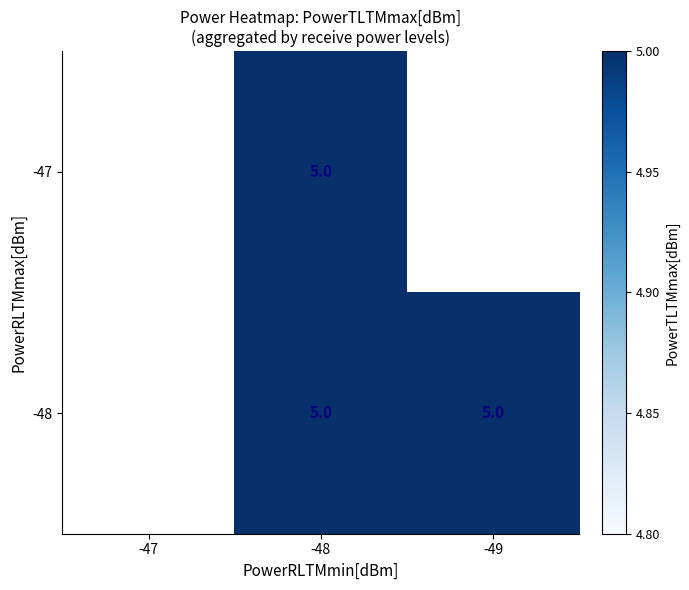

What is the total value across all series at -48?

10.0